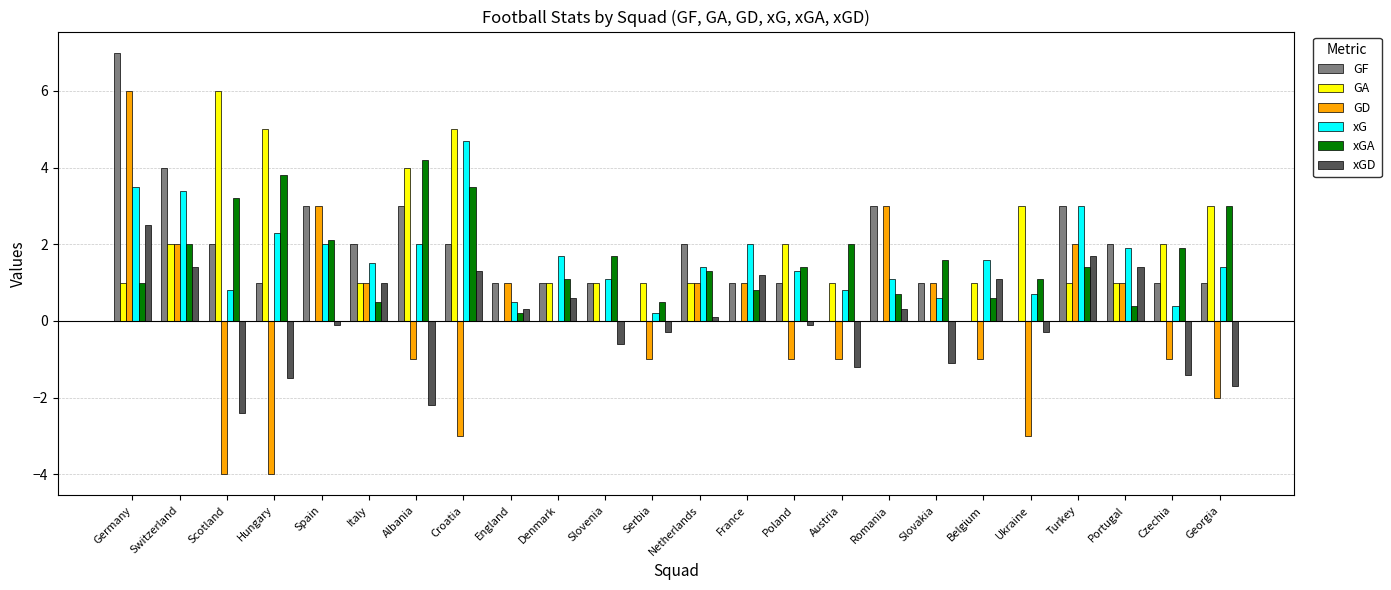

What is the approximate value of GF at France?

1.0